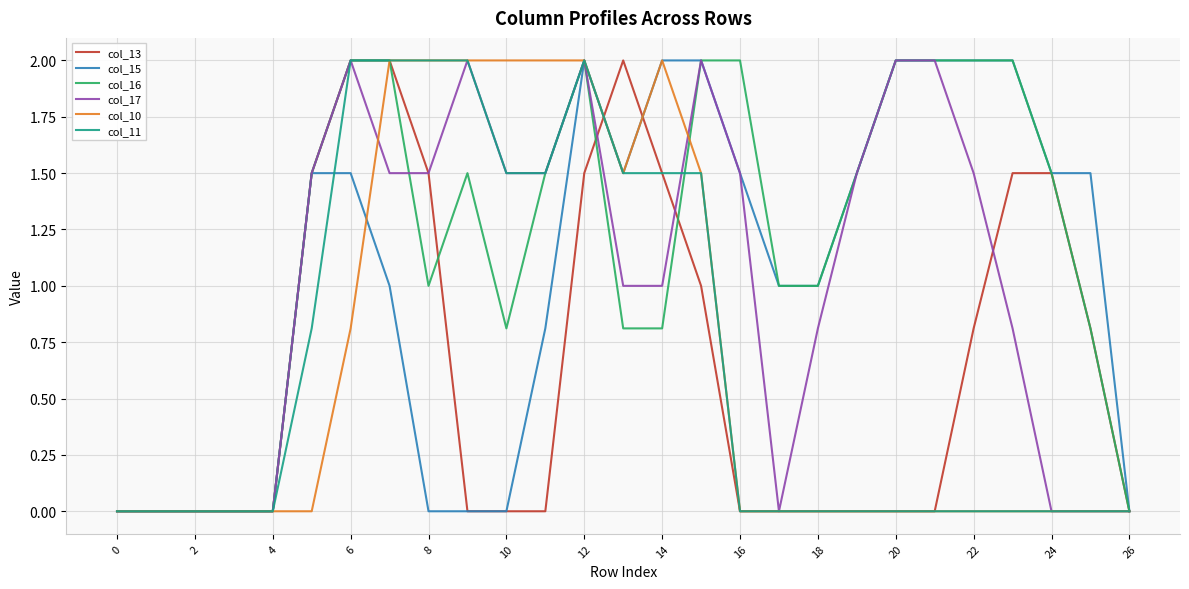

Which series has the largest total across all categories?

col_16